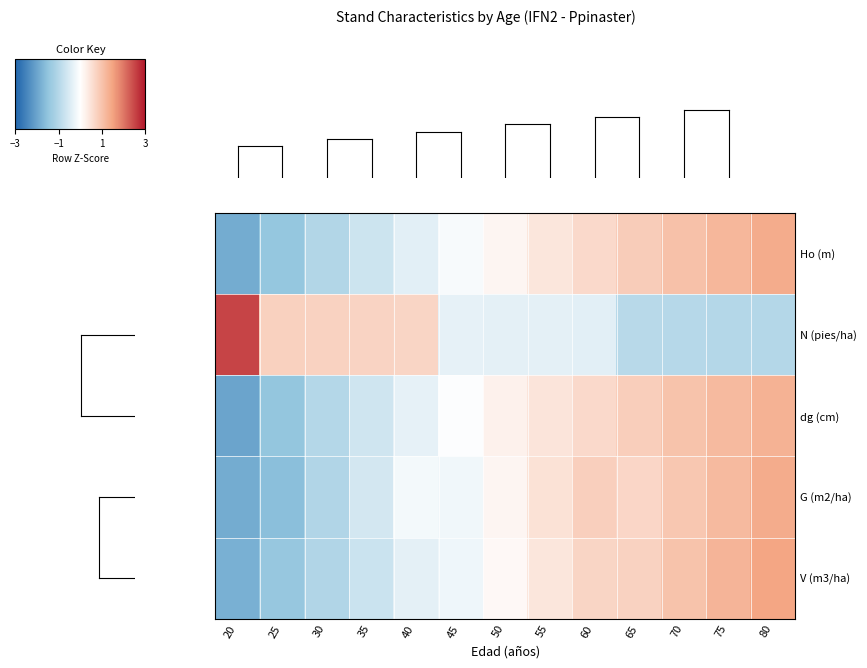

What is the maximum value shown in the chart?

2.5